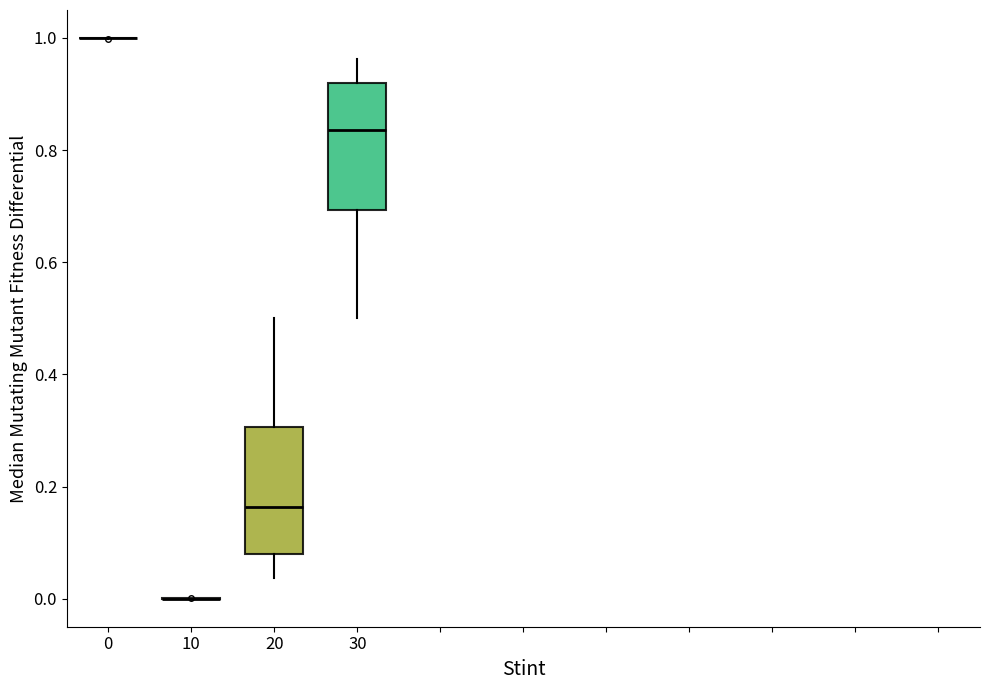

Reading left to right, transcribe this box plot: for each box, give where its median line is, the range the box spans, and where its two whiskers end, as read against the y-axis. The values are not printed on the chart, so give them approximately, as read against the axis.

0: box collapsed to a line at 1.00, whiskers 1.00 to 1.00
10: box collapsed to a line at 0.00, whiskers 0.00 to 0.00
20: median 0.16, box 0.08 to 0.30, whiskers 0.04 to 0.50
30: median 0.84, box 0.70 to 0.92, whiskers 0.50 to 0.96